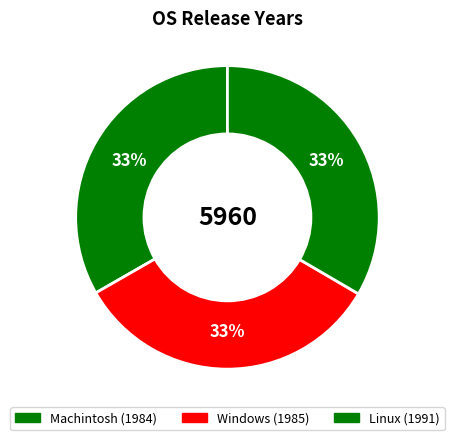

Count the number of slices in the pie.

3